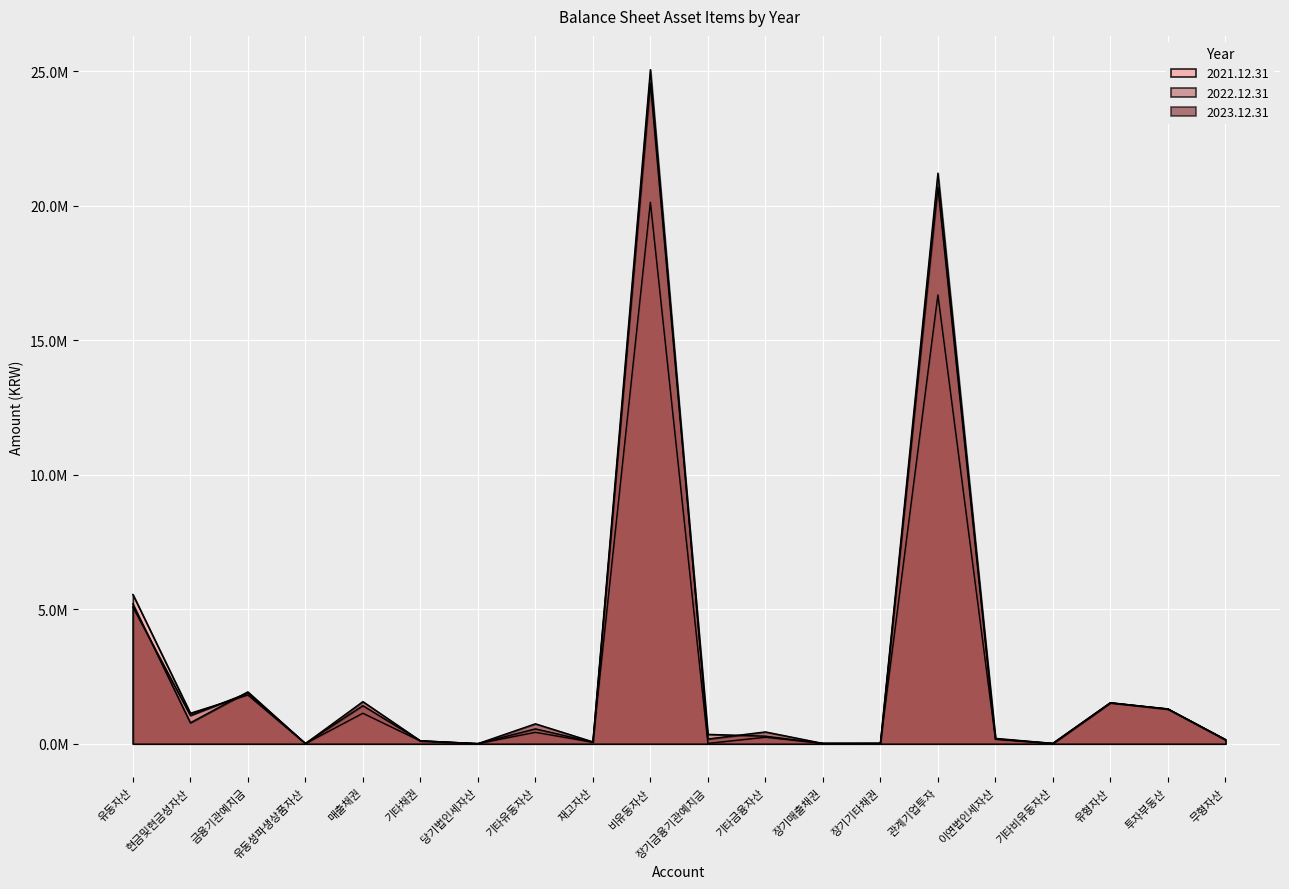

What is the label of the 19th point from the left?

투자부동산